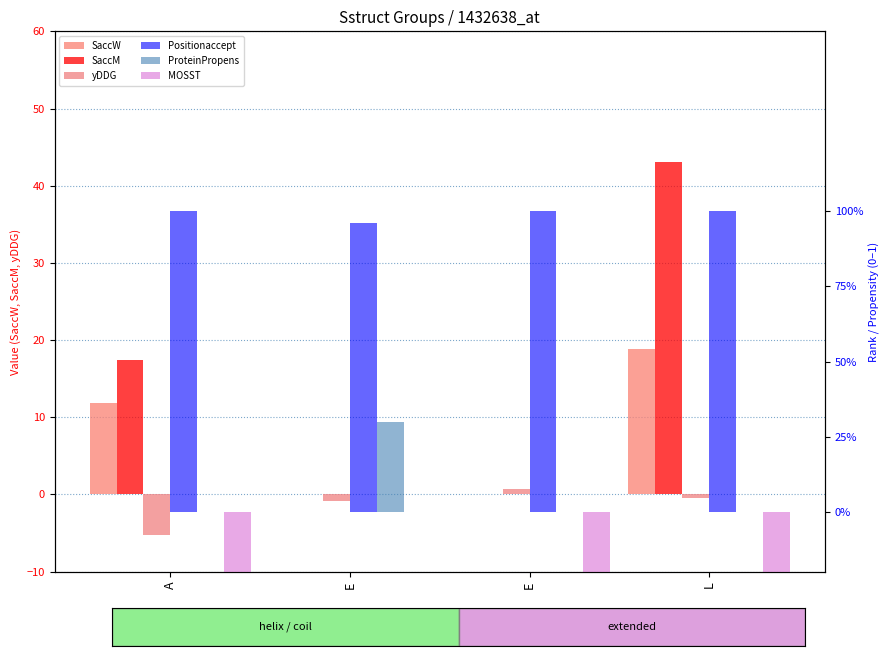

Where is Positionaccept nearest to the value 0?

E